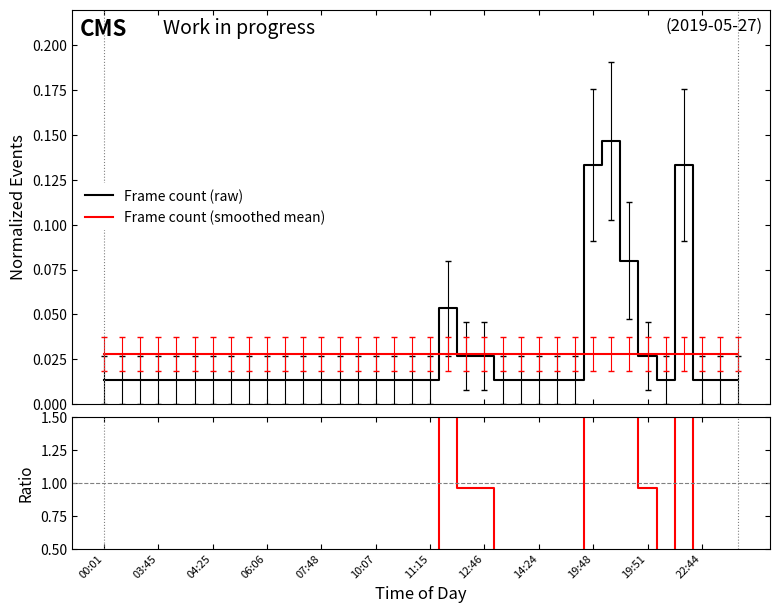

What is the sum of the Ratio values at 20 and 04:25?

1.4